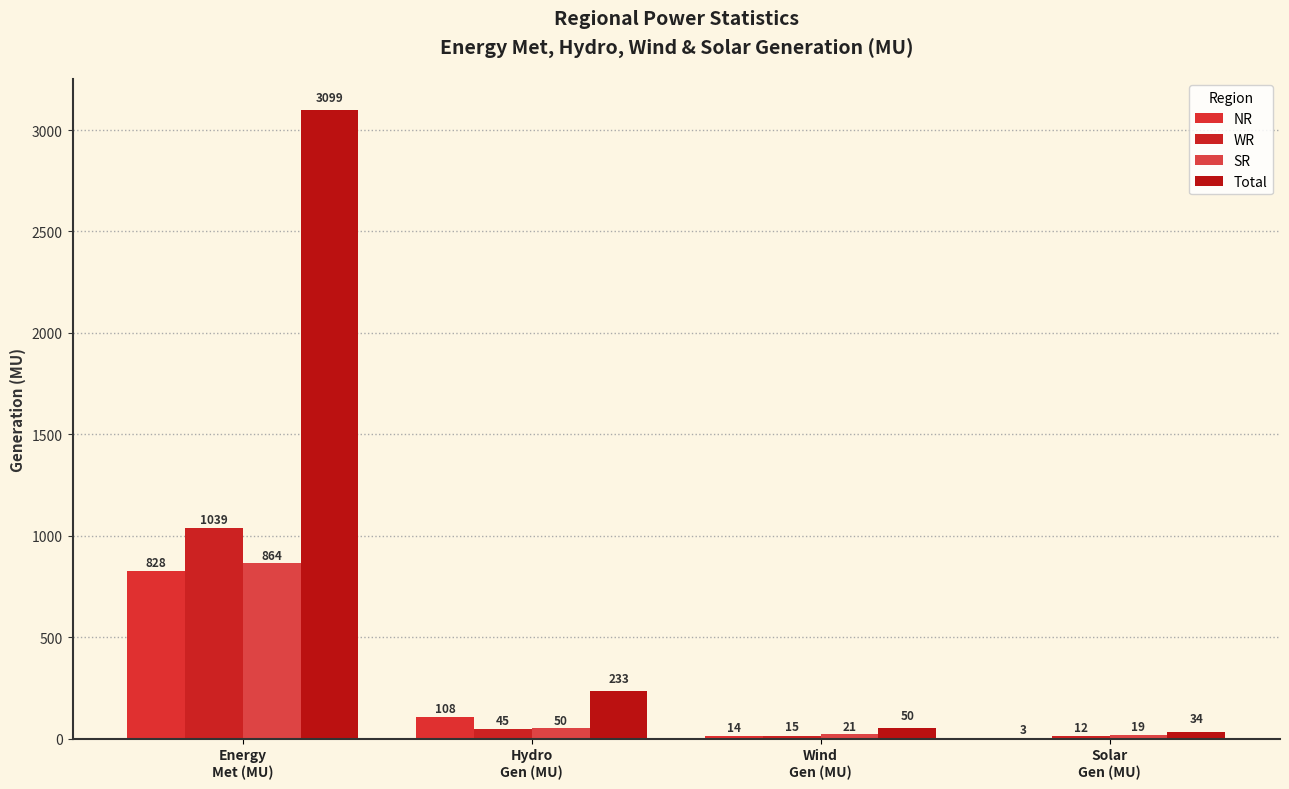

Where does the SR series first go above 50?

Energy
Met (MU)